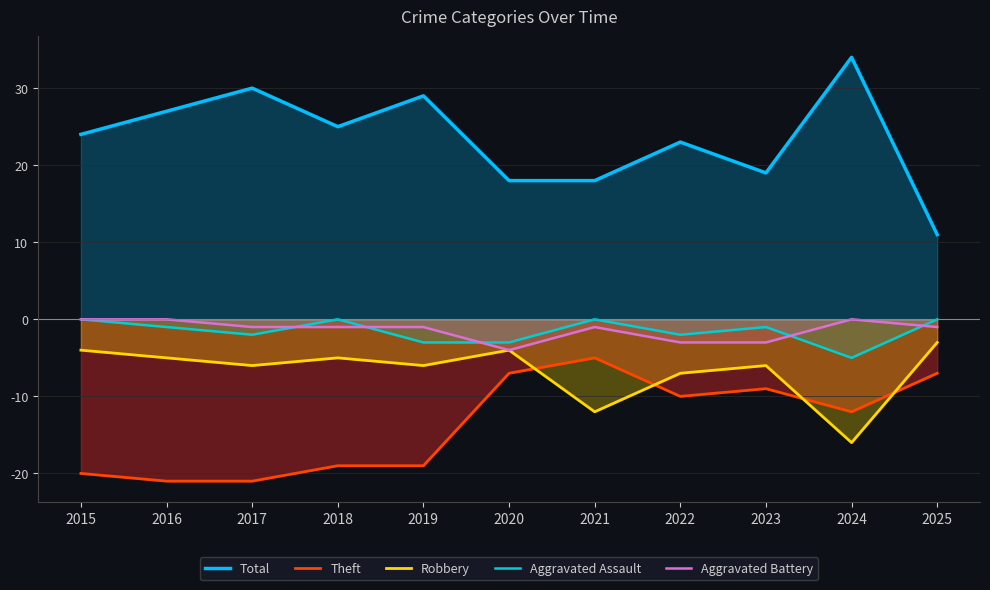

At how many categories does at least one series exceed 5?

11